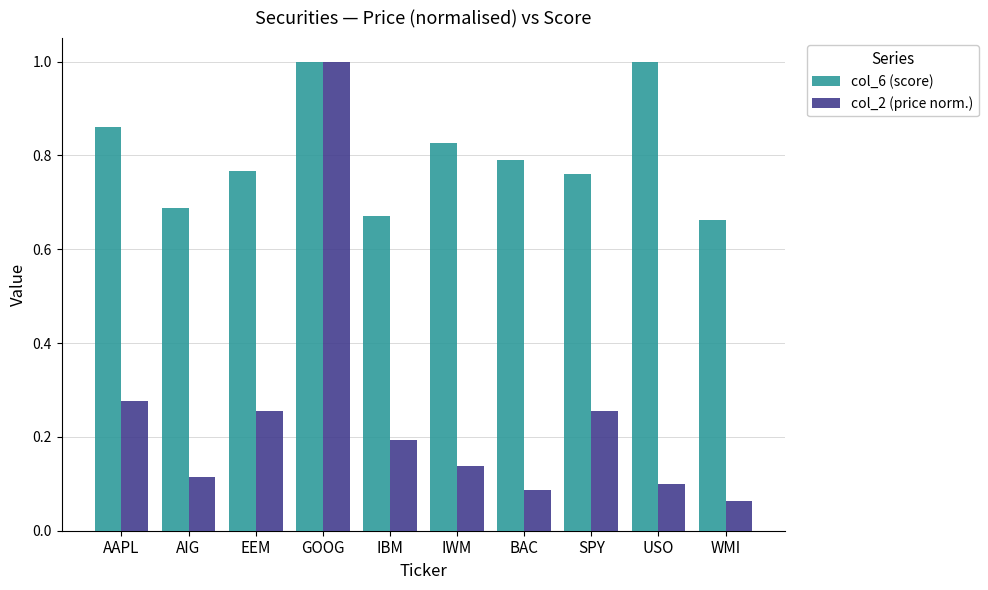

What position from the left is EEM?

3